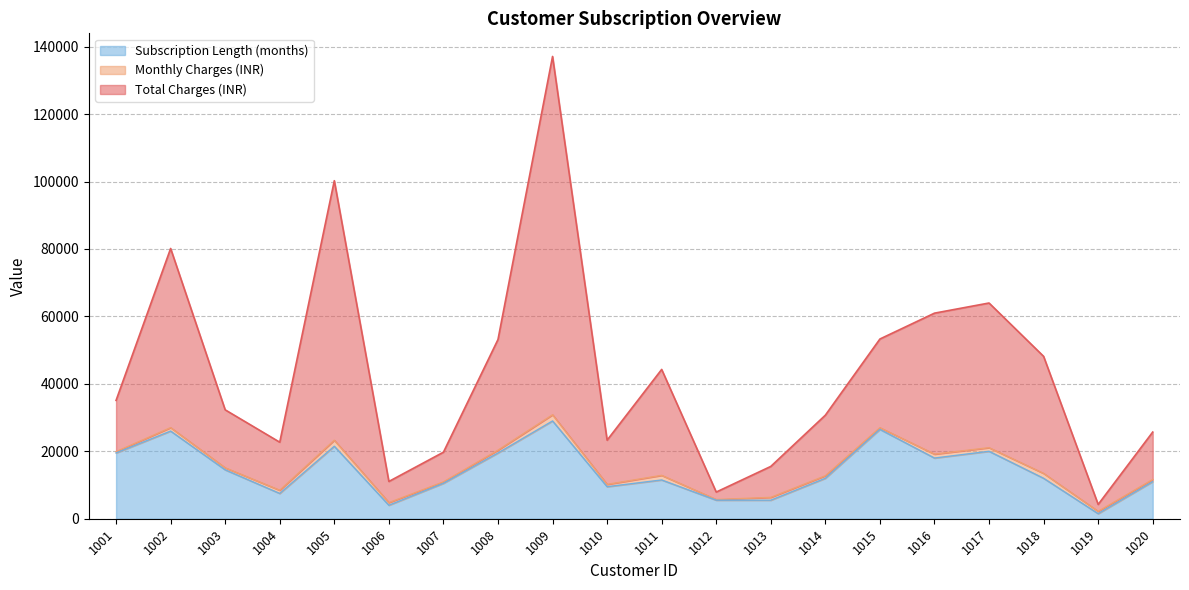

The value of Total Charges (INR) at 1002 is 80153.3. True or false?

True